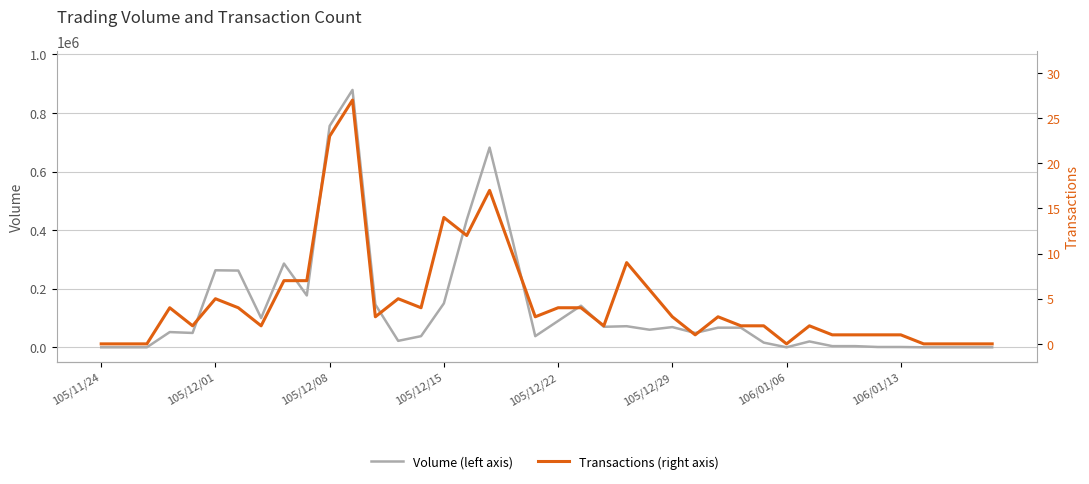

How many data points in Transactions (right axis) are less than 3?

19